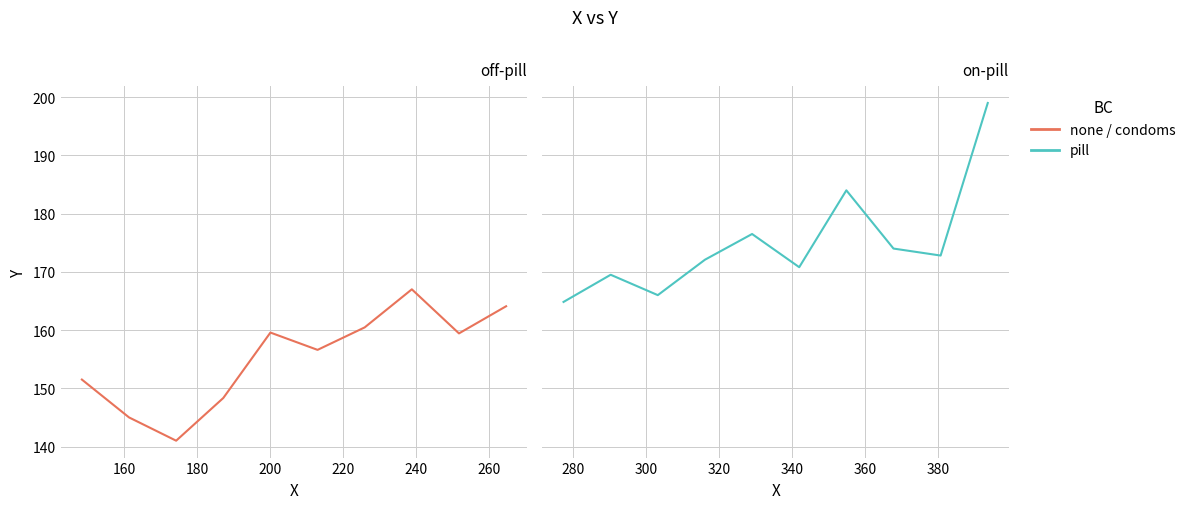

Is it true that none / condoms equals 79.6 at 180?

False